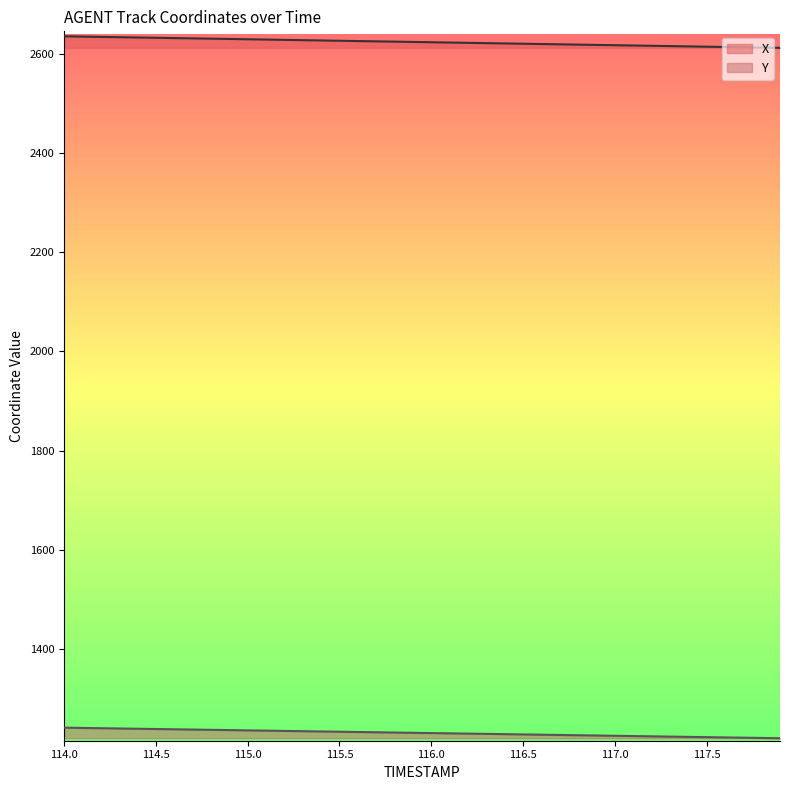

Read the Y value at 114.3.

1240.2